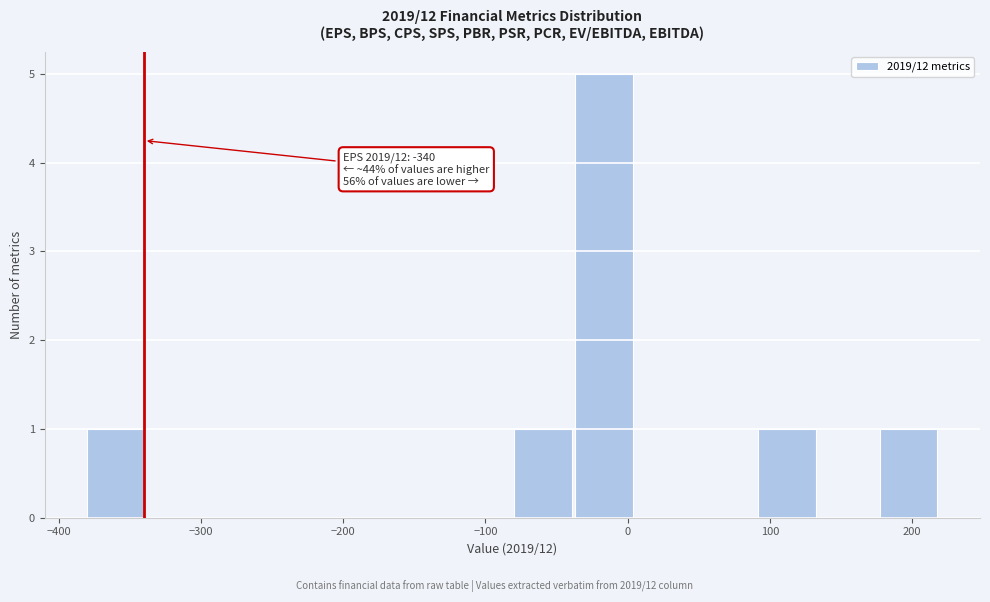

Over which range of the x-axis is the bar tallest?

-40 to 10